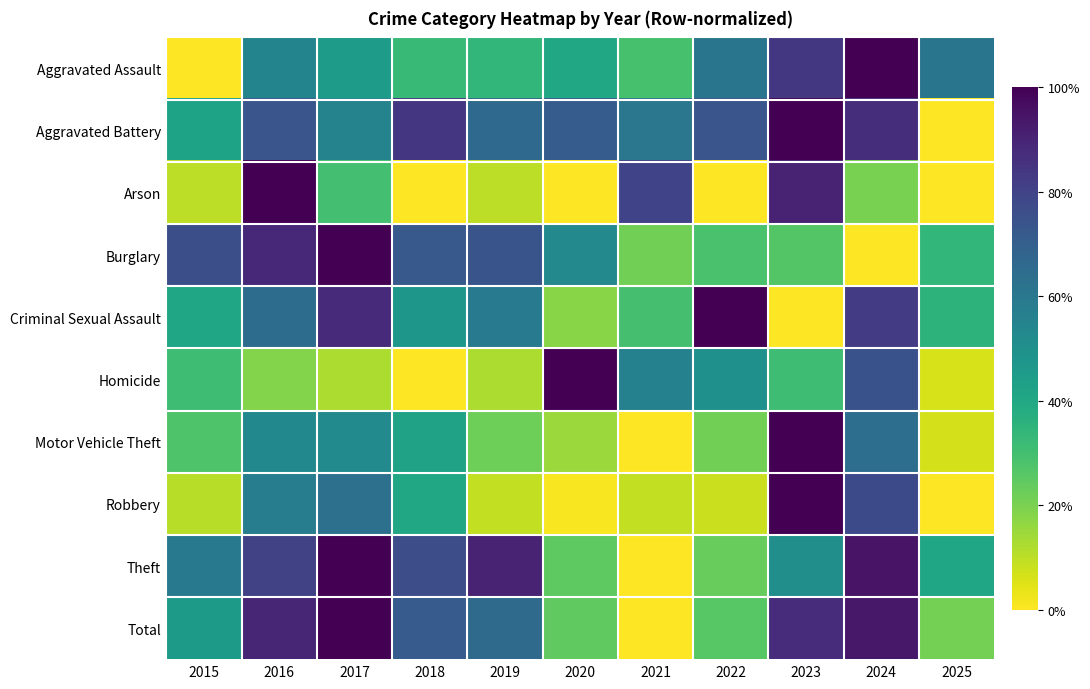

What is the difference between the highest and lowest values at 2017?

0.9